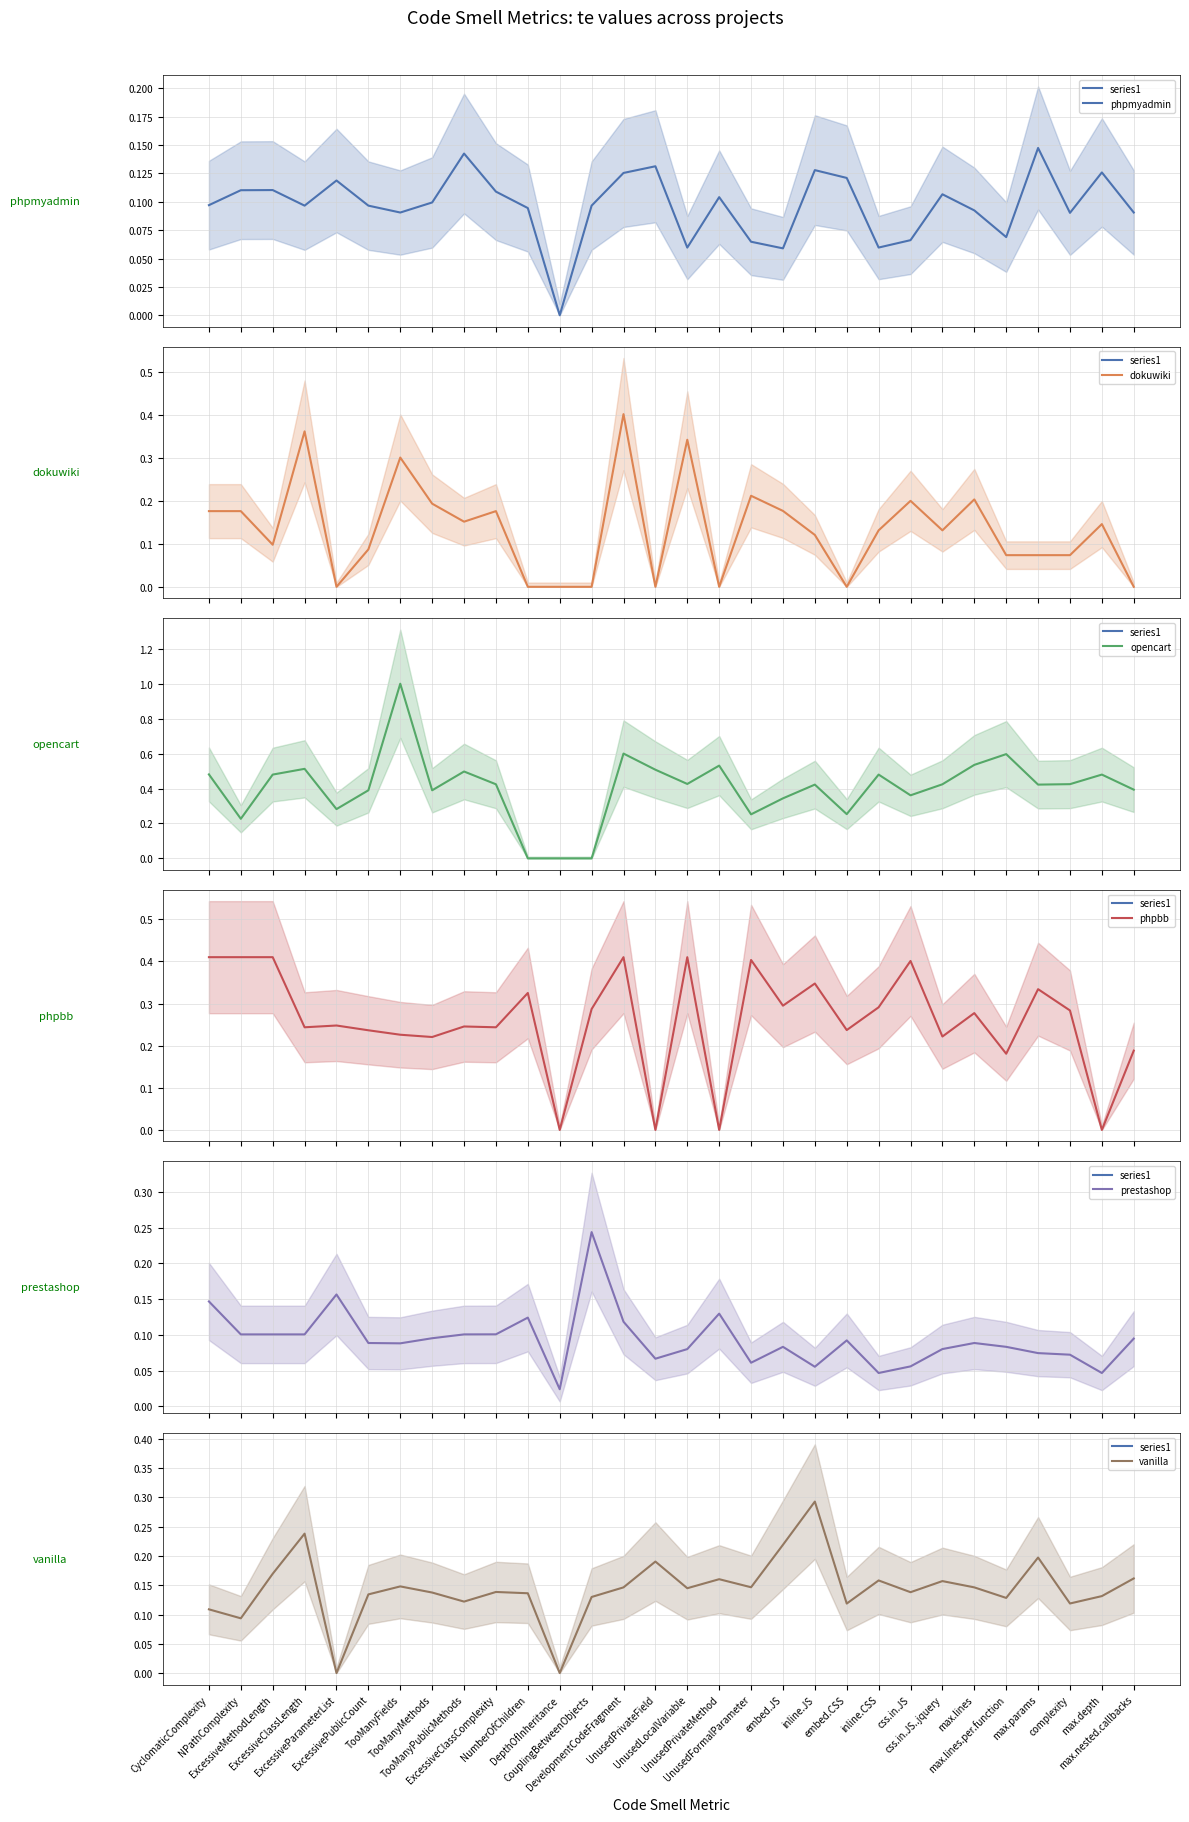

What is the sum of all phpbb values?

7.8